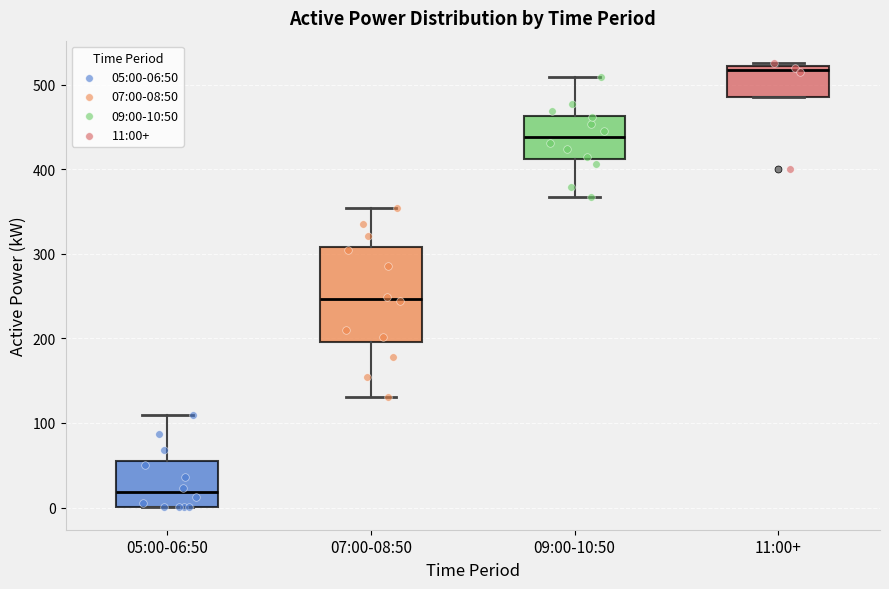

Reading left to right, read every box against the y-axis: the position of its median line, the range the box covers, and the ends of its whiskers. The values are not printed on the chart, so give them approximately, as read against the axis.

05:00-06:50: median 20, box 0 to 60, whiskers 0 to 110
07:00-08:50: median 250, box 200 to 310, whiskers 130 to 350
09:00-10:50: median 440, box 410 to 460, whiskers 370 to 510
11:00+: median 520 (just below the box's upper edge), box 490 to 520, whiskers 490 to 530